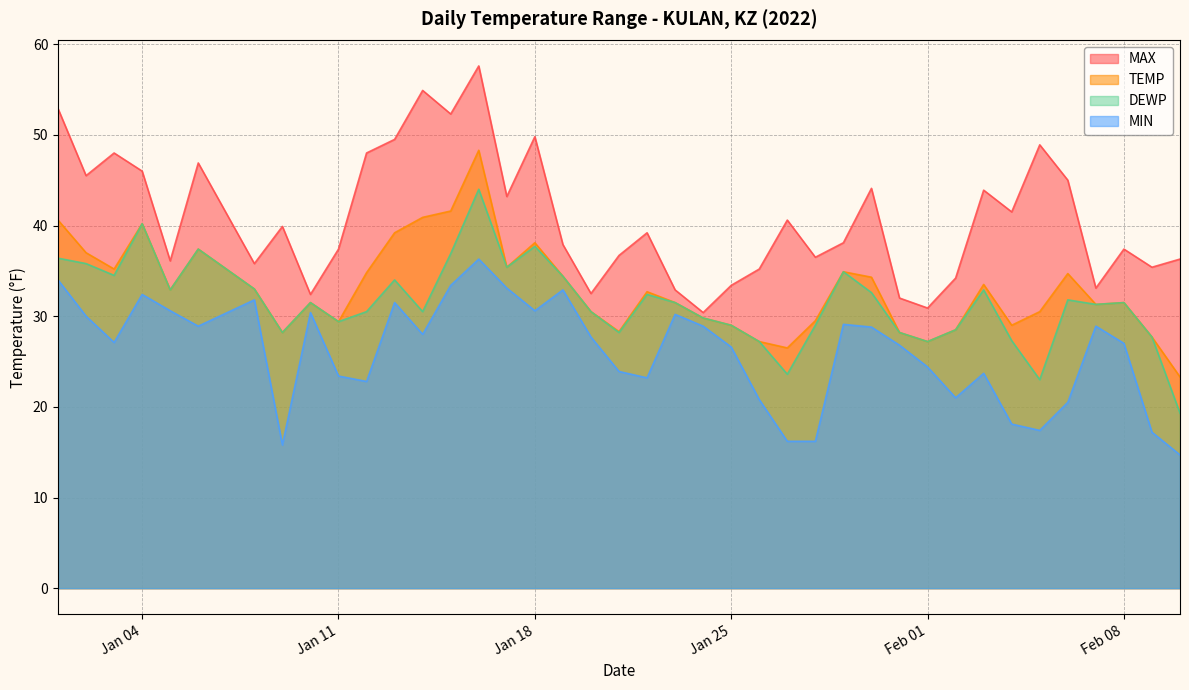

In MAX, how many points are lower than both neighbors (excluding endpoints)?

13